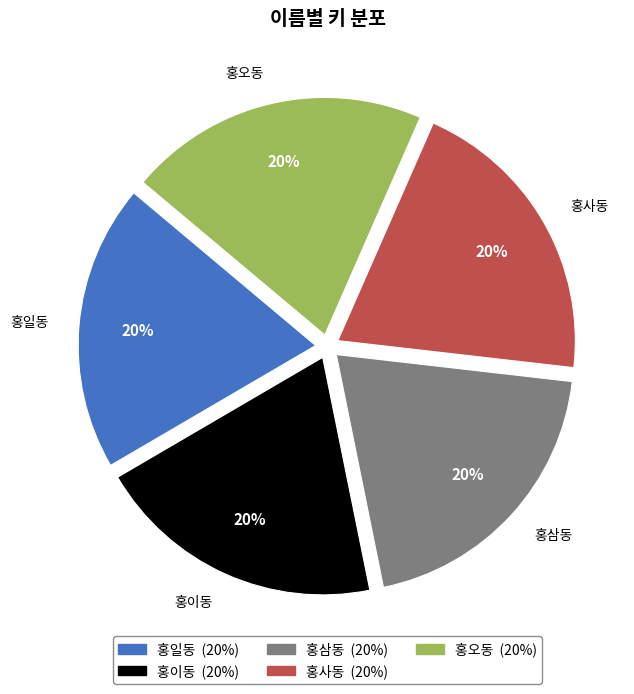

What percentage is the 홍일동 slice, to the nearest percent?

20%